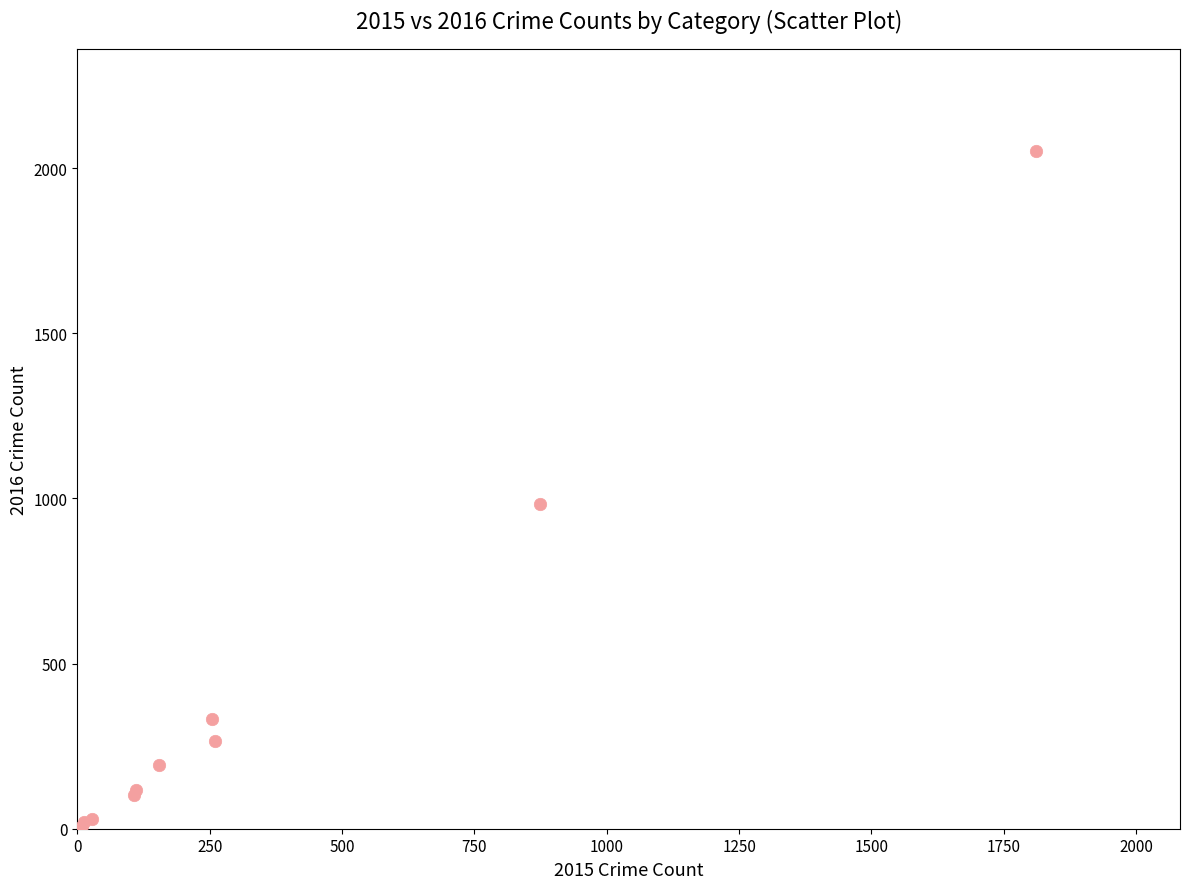

What Y value in the scatter plot is closest to 1030?

984